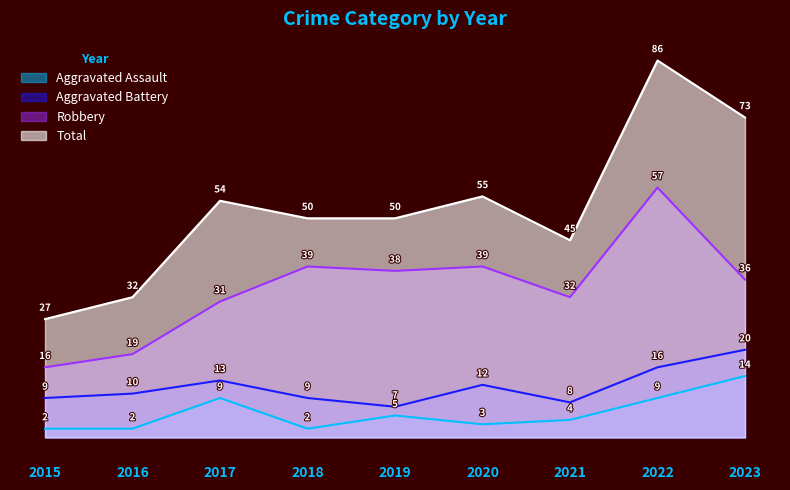

True or false: Robbery and Aggravated Battery cross at least once.

False